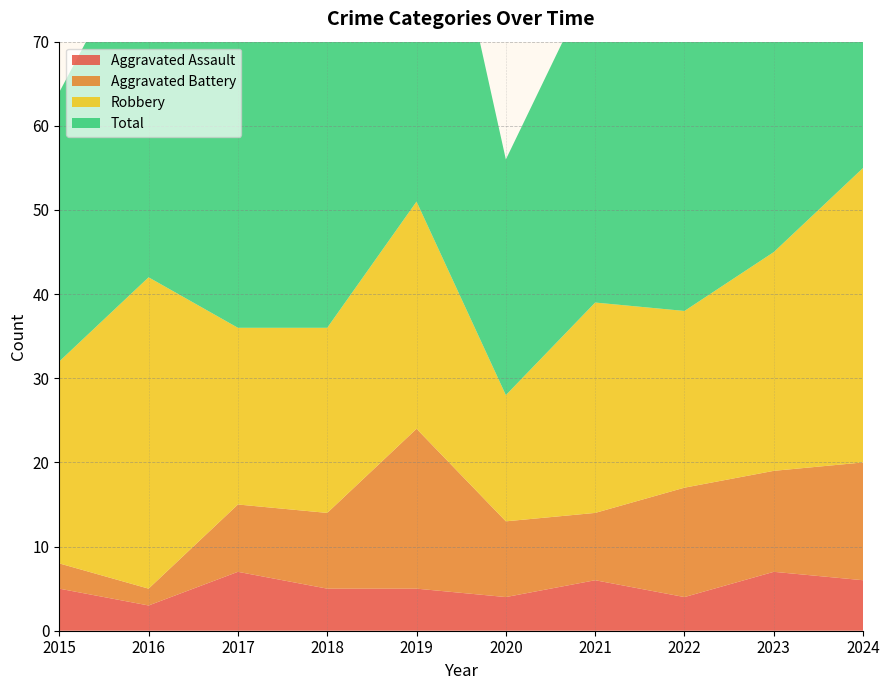

Reading left to right, transcribe all the data shown in this chart.

Aggravated Assault: 5	3	7	5	5	4	6	4	7	6
Aggravated Battery: 3	2	8	9	19	9	8	13	12	14
Robbery: 24	37	21	22	27	15	25	21	26	35
Total: 32	42	36	38	53	28	39	39	47	55